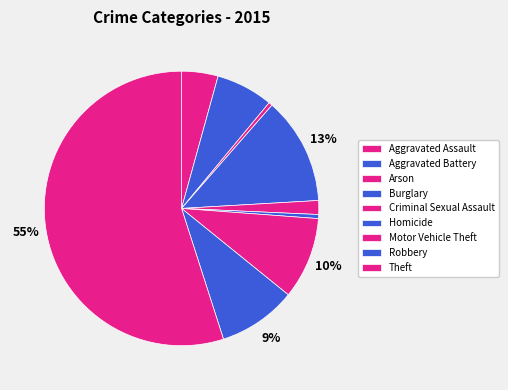

To the nearest percent, what is the difference between the Criminal Sexual Assault and Burglary slice percentages?

11%